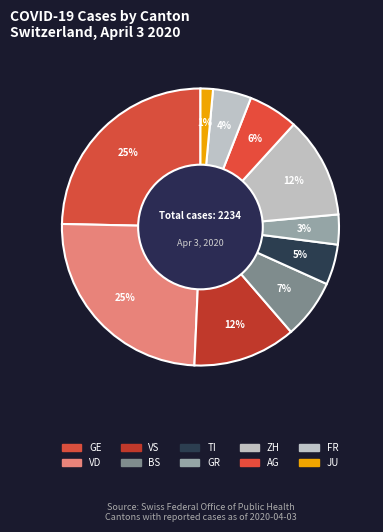

How many slices are in this pie chart?

10